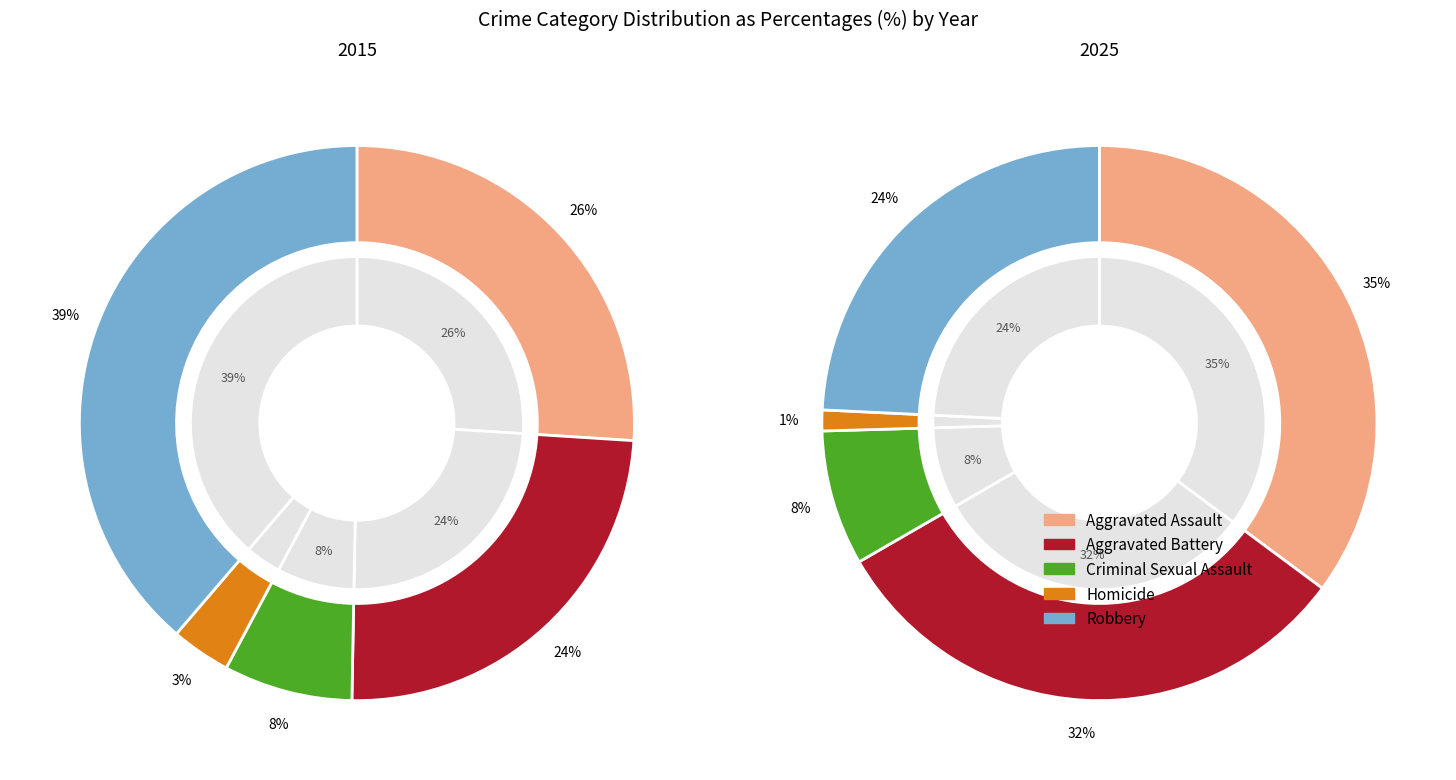

Is it true that 8 is 5% of the pie?

False